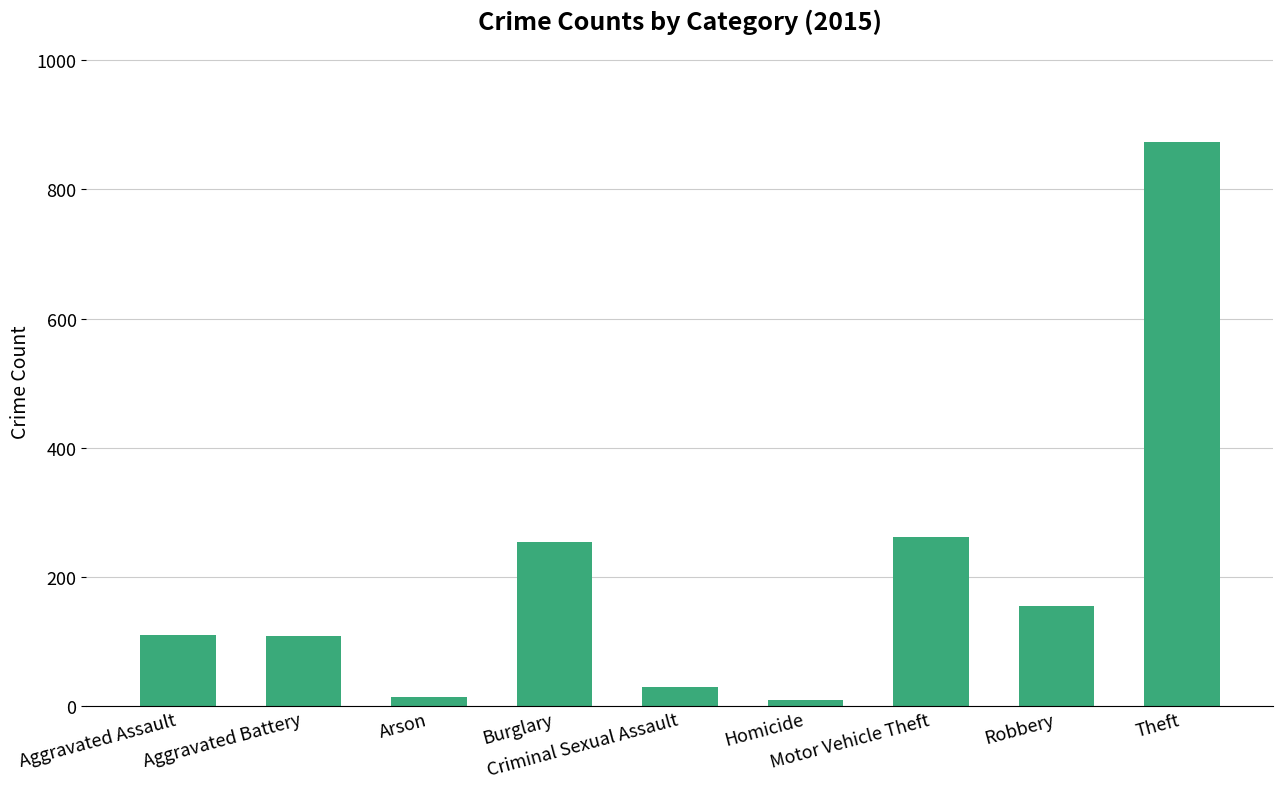

What is the difference between the maximum and minimum values?

865